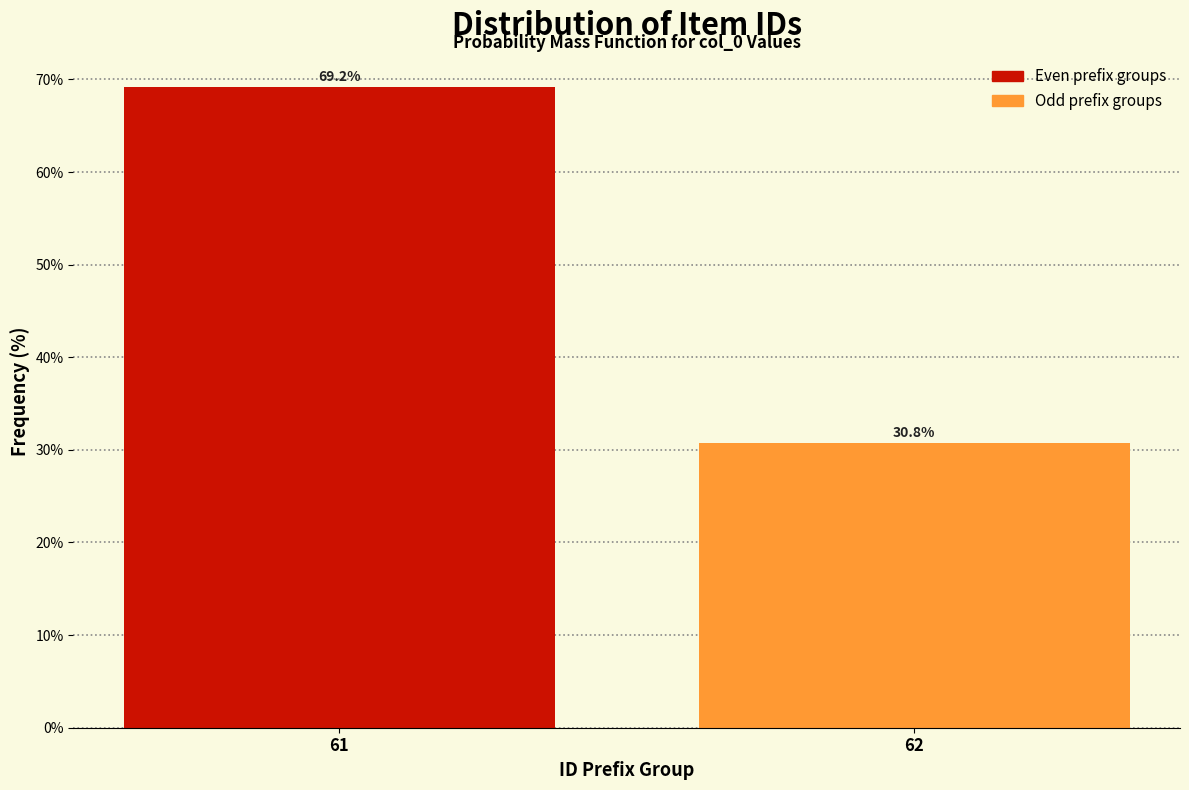

Reading left to right, transcribe all the data shown in this chart.

61=69.2	62=30.8